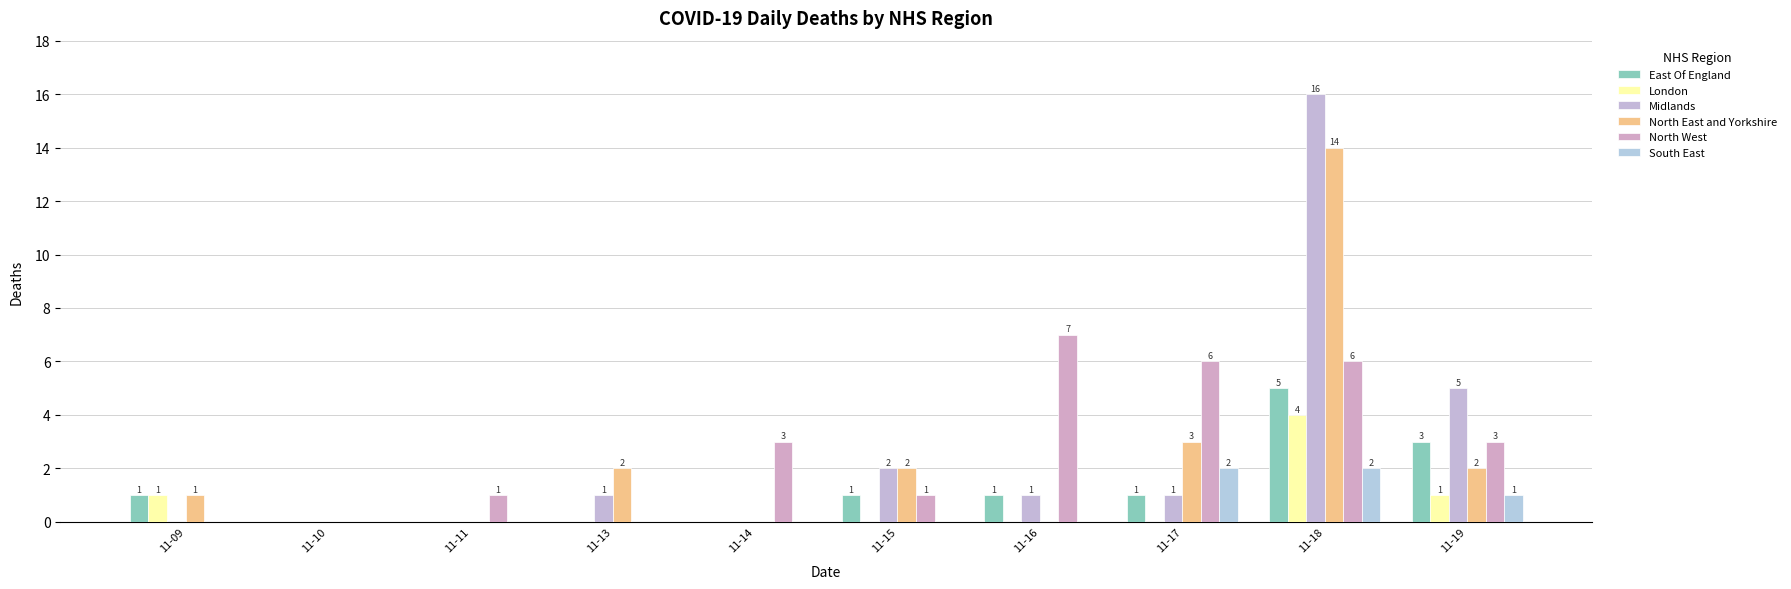

Reading left to right, what are all the values shown in this chart?

East Of England: 11-09=1	11-10=0	11-11=0	11-13=0	11-14=0	11-15=1	11-16=1	11-17=1	11-18=5	11-19=3
London: 11-09=1	11-10=0	11-11=0	11-13=0	11-14=0	11-15=0	11-16=0	11-17=0	11-18=4	11-19=1
Midlands: 11-09=0	11-10=0	11-11=0	11-13=1	11-14=0	11-15=2	11-16=1	11-17=1	11-18=16	11-19=5
North East and Yorkshire: 11-09=1	11-10=0	11-11=0	11-13=2	11-14=0	11-15=2	11-16=0	11-17=3	11-18=14	11-19=2
North West: 11-09=0	11-10=0	11-11=1	11-13=0	11-14=3	11-15=1	11-16=7	11-17=6	11-18=6	11-19=3
South East: 11-09=0	11-10=0	11-11=0	11-13=0	11-14=0	11-15=0	11-16=0	11-17=2	11-18=2	11-19=1